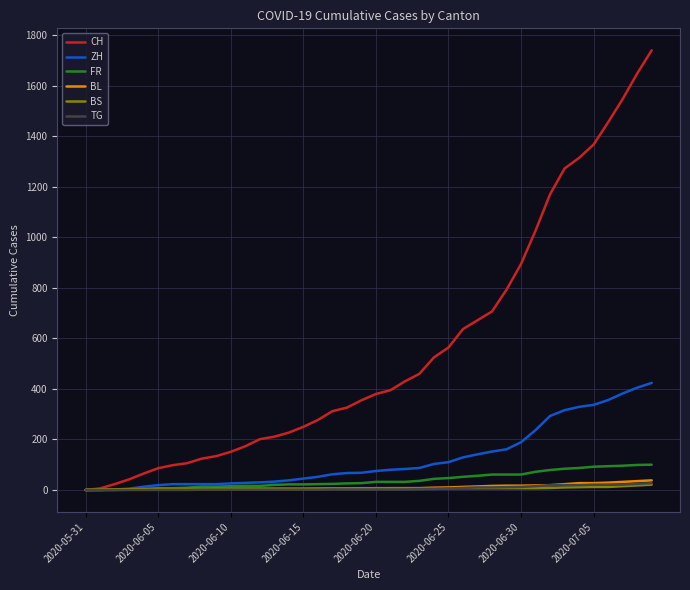

How many distinct data groups are displayed?

6